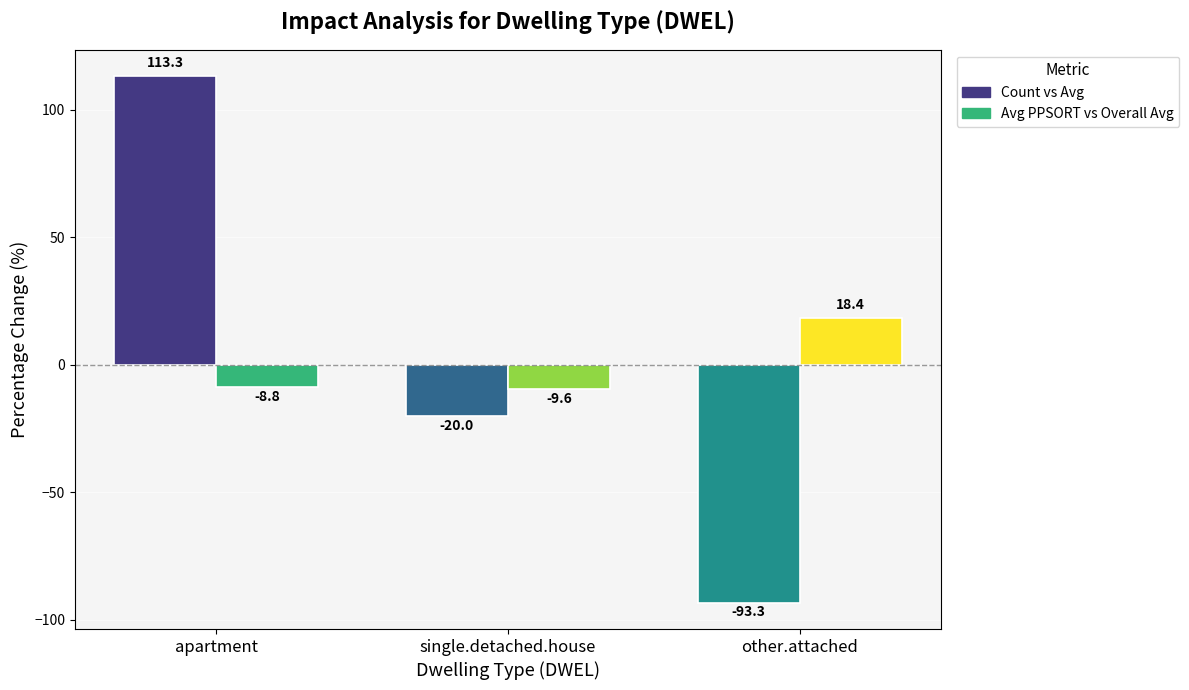

What is the label of the 1st bar from the left?

apartment